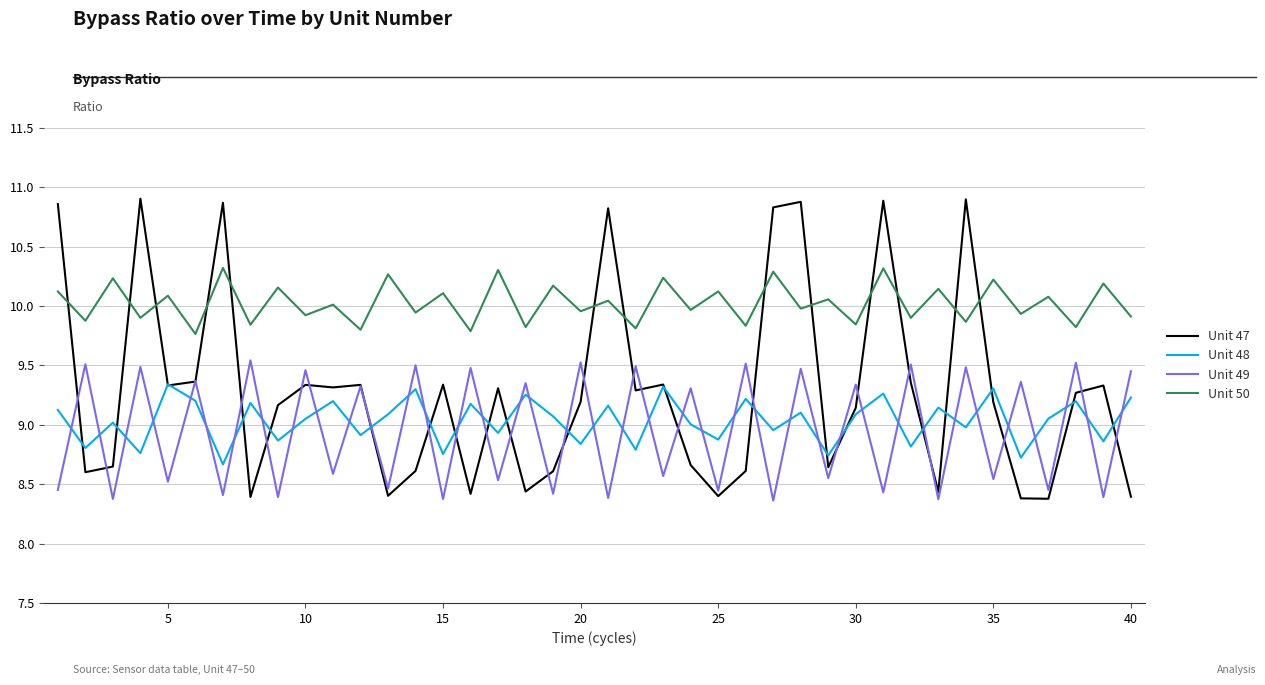

Which series has the largest range (max minus min)?

Unit 47